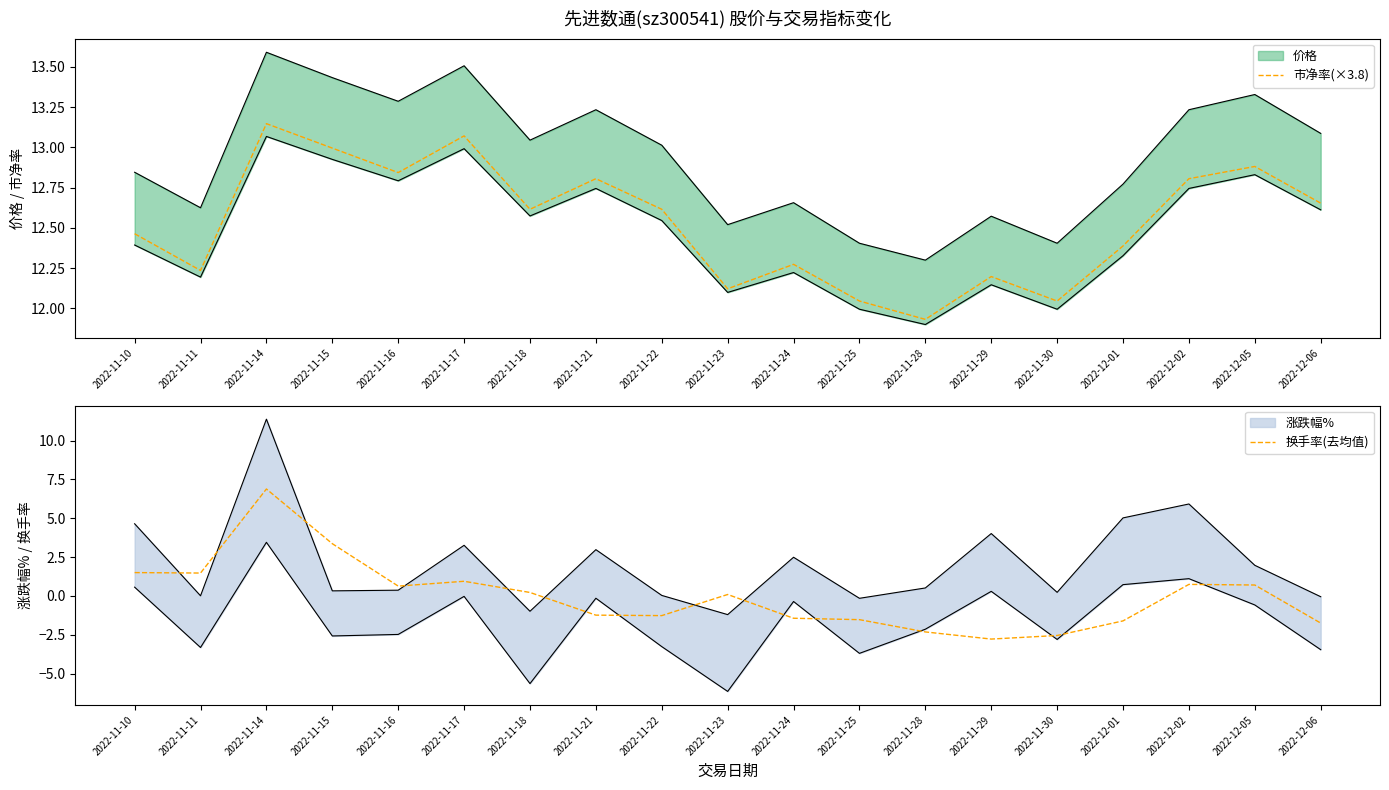

Which category has the lowest value in the 市净率(×3.8) series?

2022-11-28